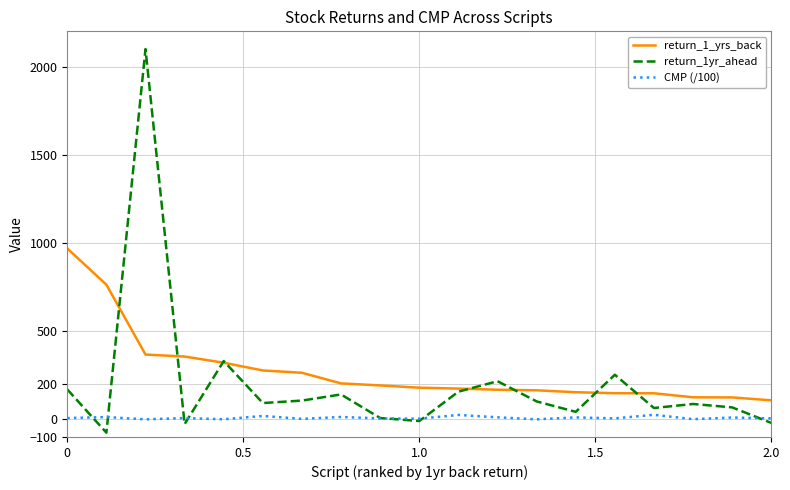

Which series has the largest range (max minus min)?

return_1yr_ahead